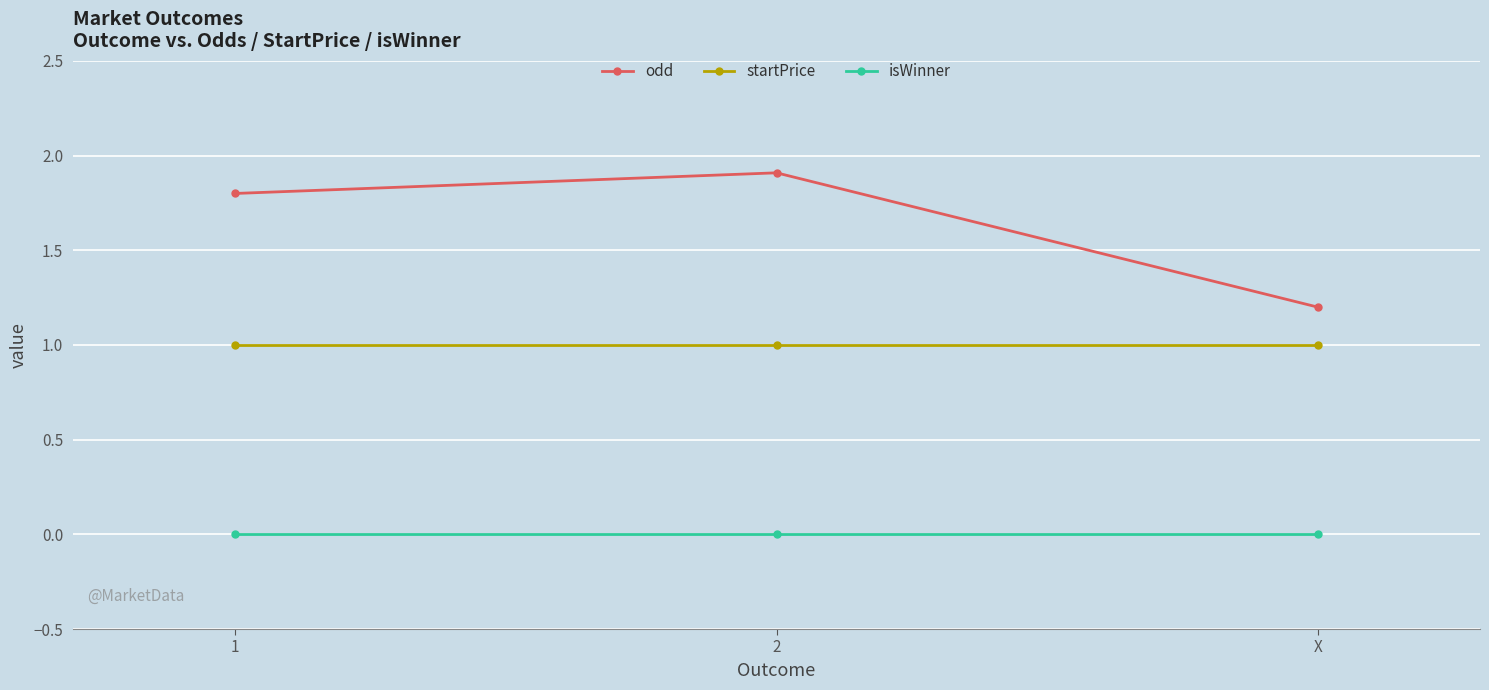

Reading right to left, transcribe all the data shown in this chart.

odd: X=1.2	2=1.9	1=1.8
startPrice: X=1.0	2=1.0	1=1.0
isWinner: X=0.0	2=0.0	1=0.0